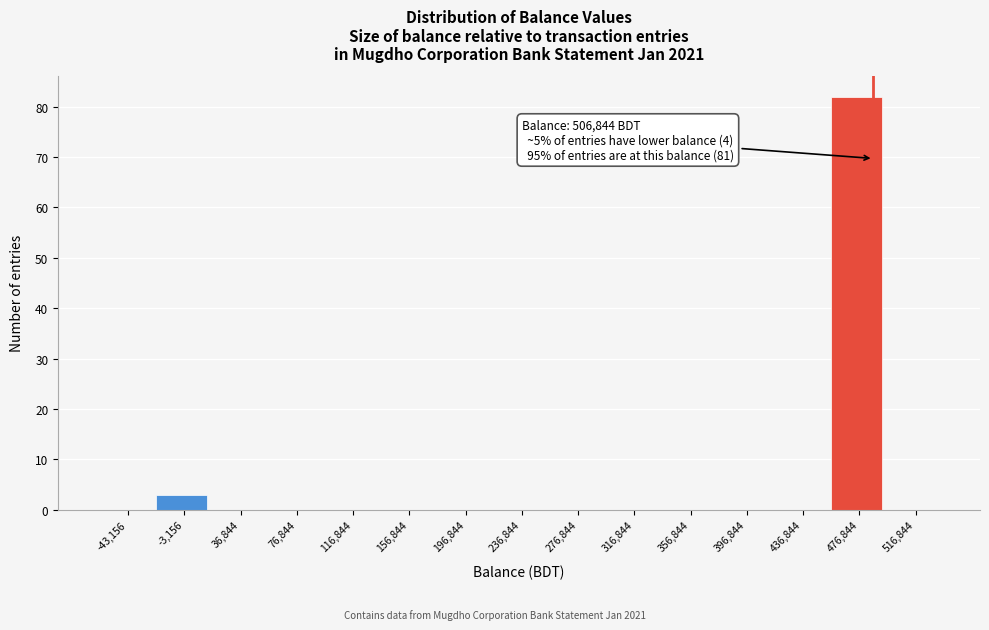

Reading left to right, extract all data points from this chart.

-43,156=0	-3,156=3	36,844=0	76,844=0	116,844=0	156,844=0	196,844=0	236,844=0	276,844=0	316,844=0	356,844=0	396,844=0	436,844=0	476,844=82	516,844=0